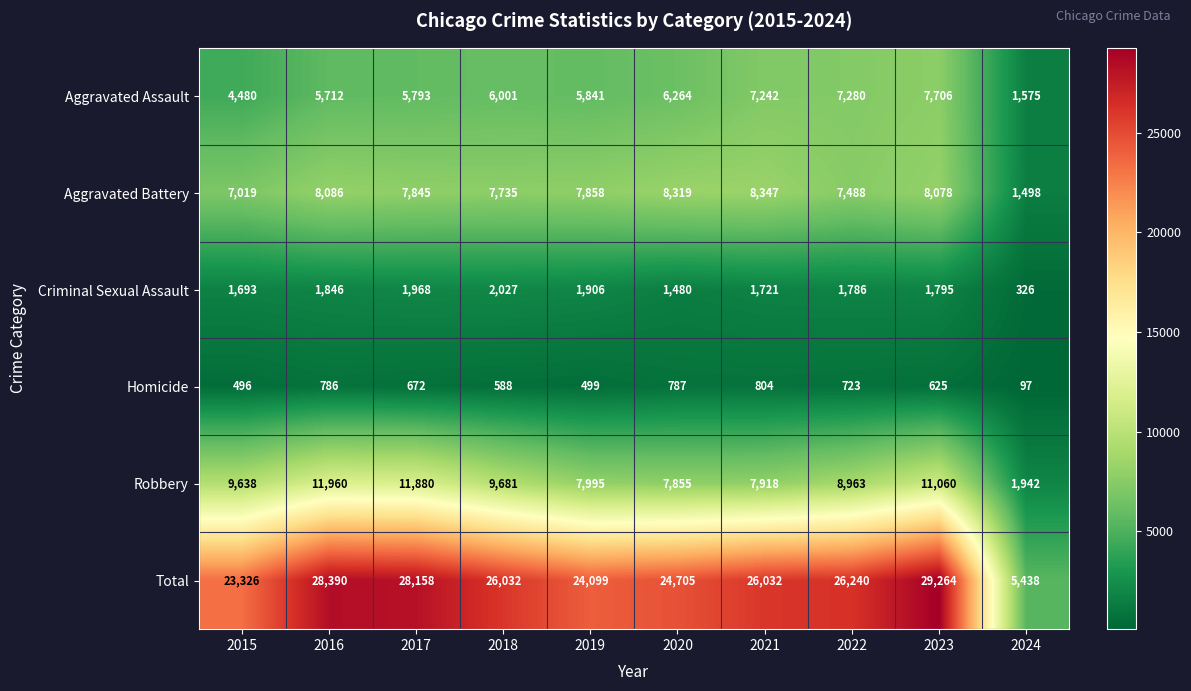

What is the difference between the second highest and minimum values in the Robbery series?

9938